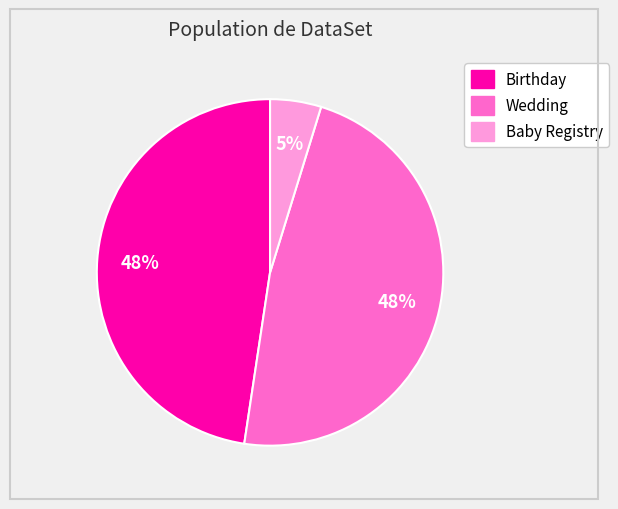

The Baby Registry slice represents 20% of the pie. True or false?

False